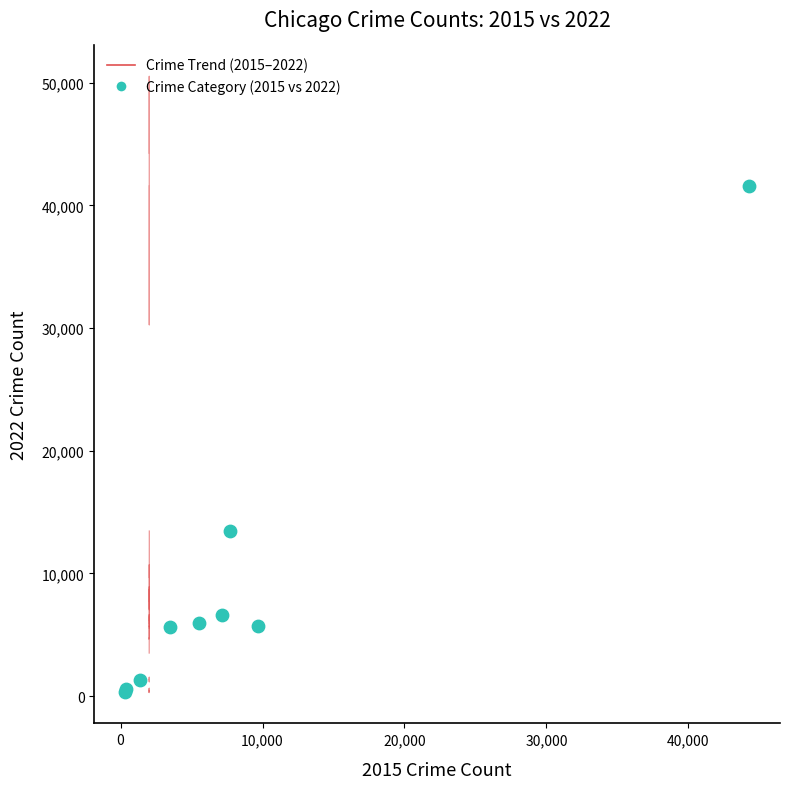

What Y value in the scatter plot is closest to 20964?

13454